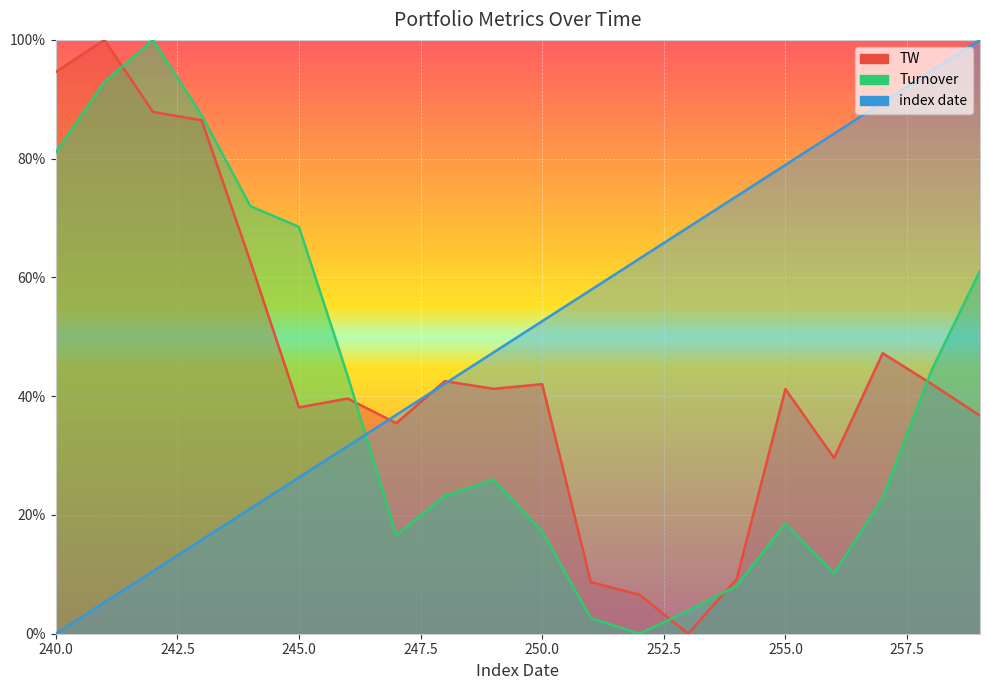

True or false: index date has a value of 0.3 at 251.

False